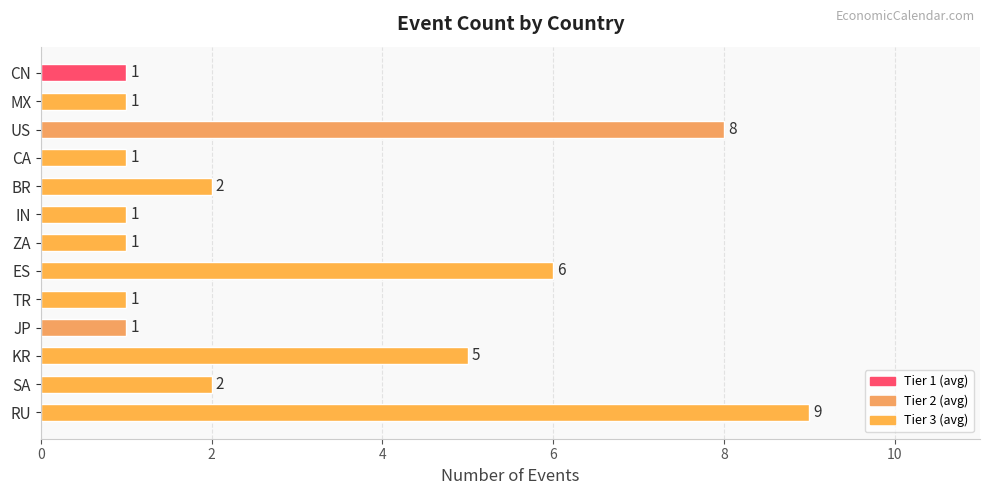

True or false: the data shows 1 at IN.

True